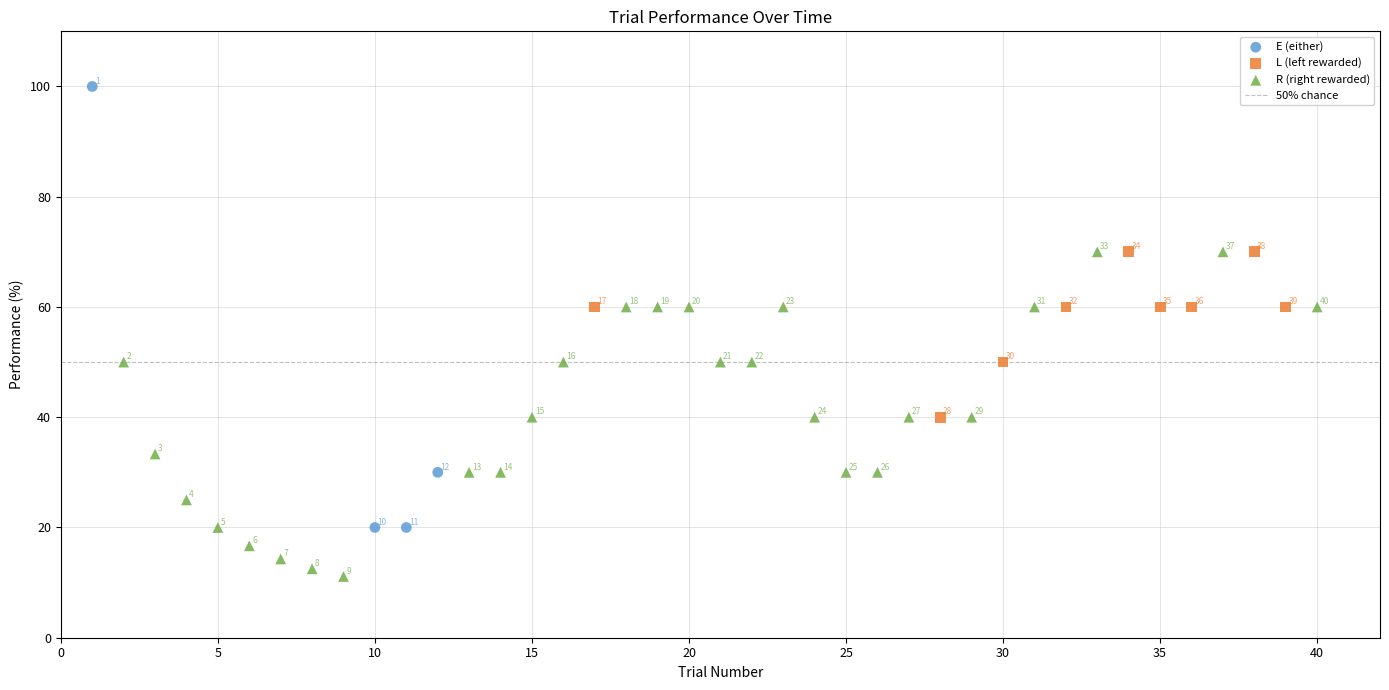

Which series reaches the maximum Y coordinate?

E (either)